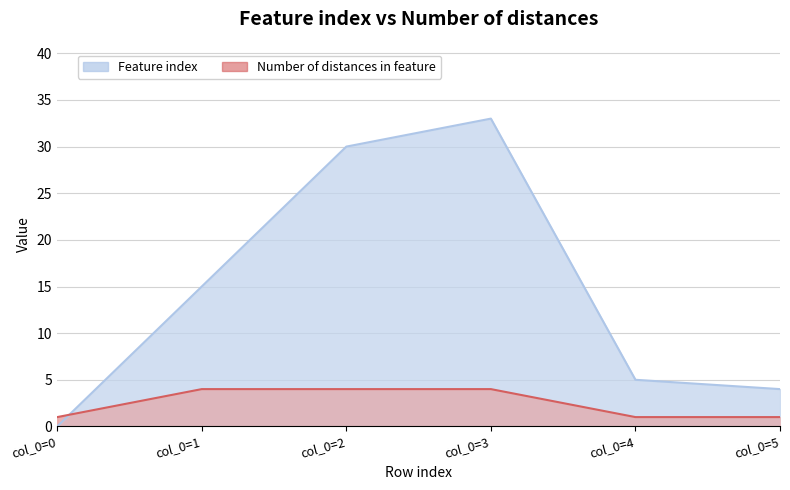

True or false: Number of distances in feature has a value of 1 at col_0=5.

True